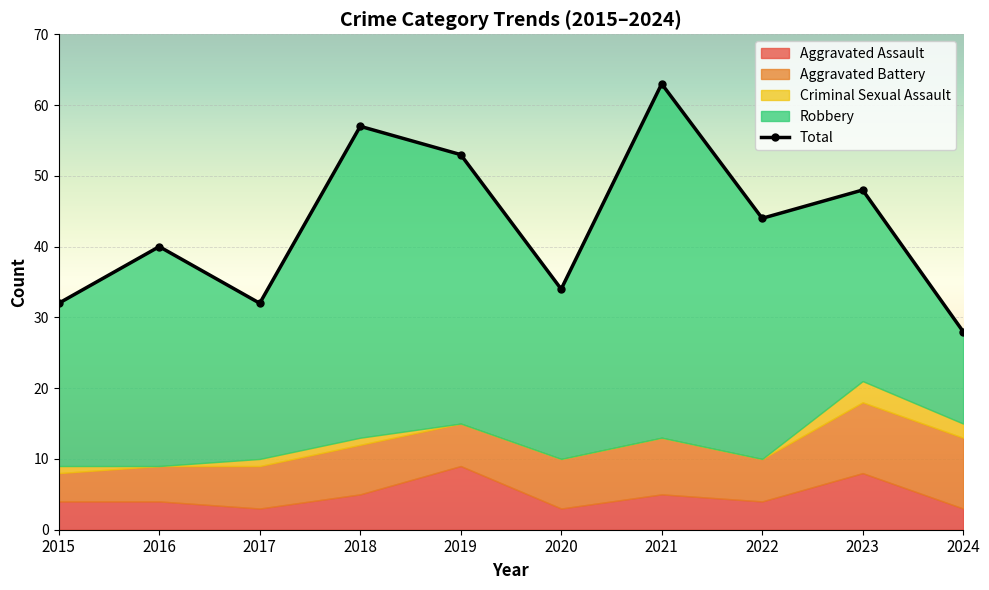

What is the change in value from 2016 to 2021?

+23